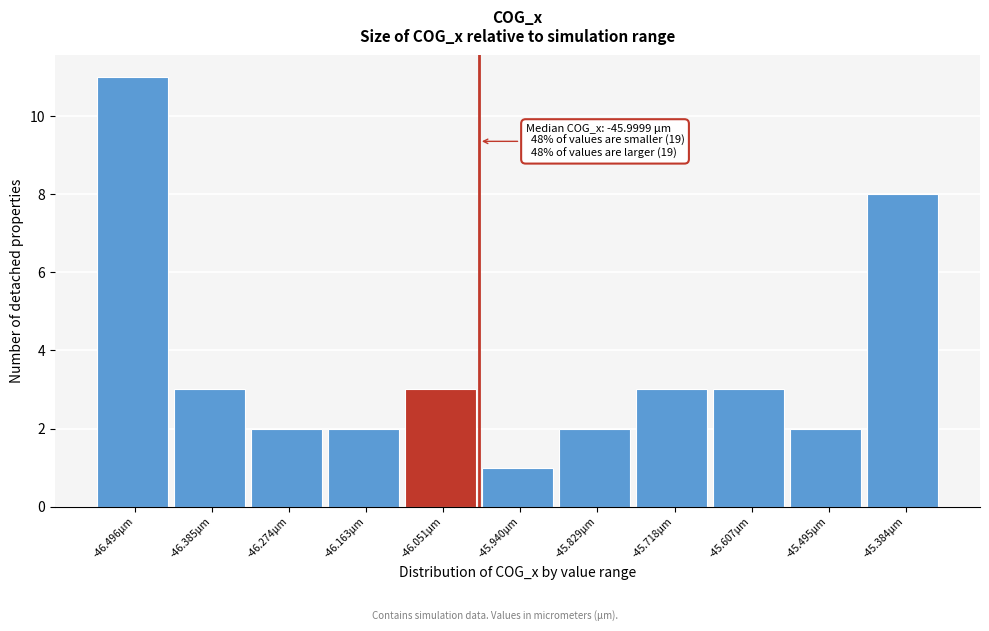

Which range on the x-axis has the tallest bar?

-46.56 to -46.44